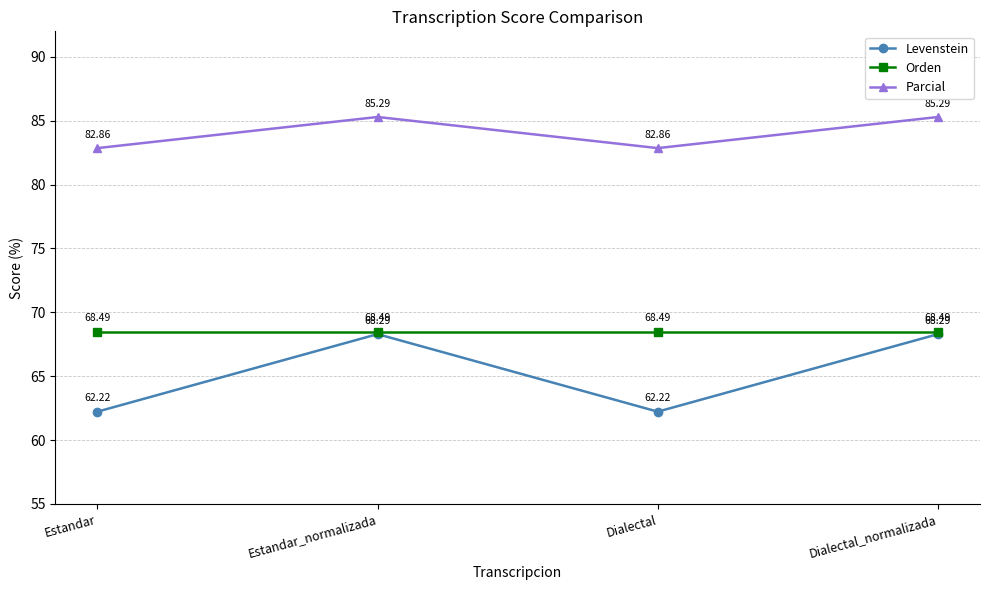

How many lines are shown in the chart?

3